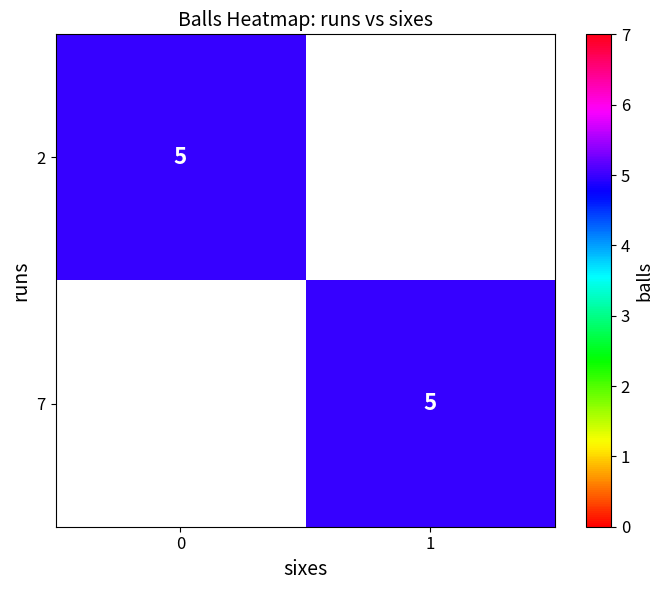

True or false: row_0 has a value of 3 at 0.

False